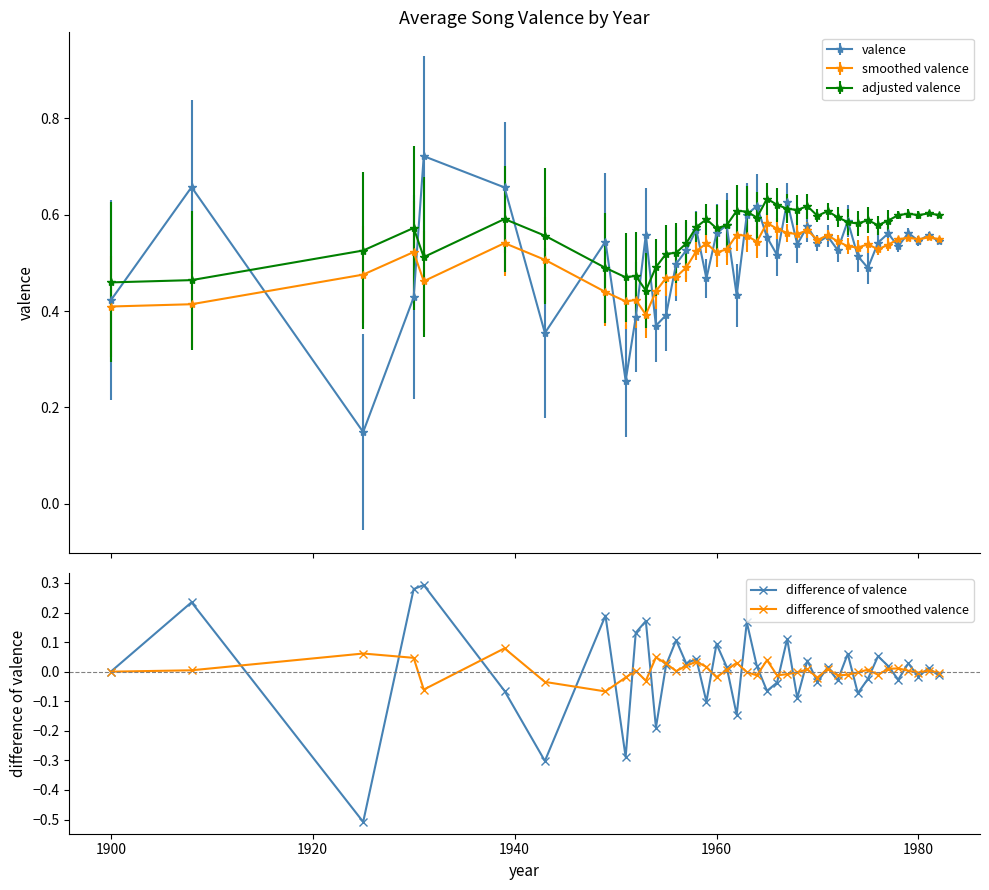

True or false: difference of valence has more than 1 points higher than both neighbors.

True